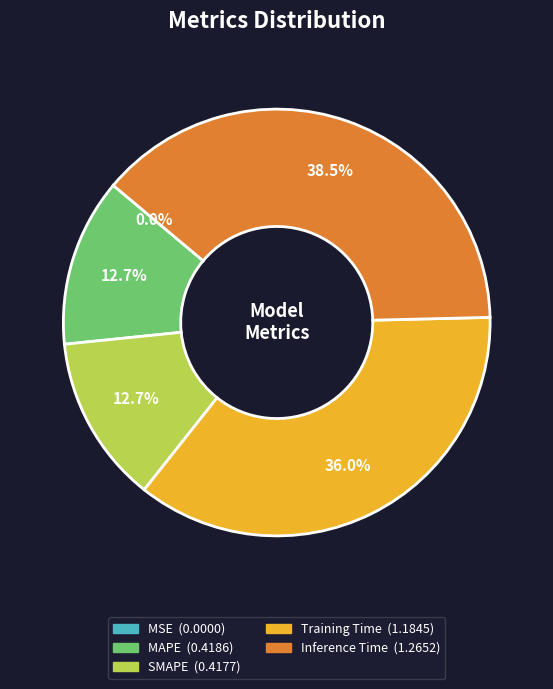

What percentage is the MAPE slice, to the nearest percent?

13%